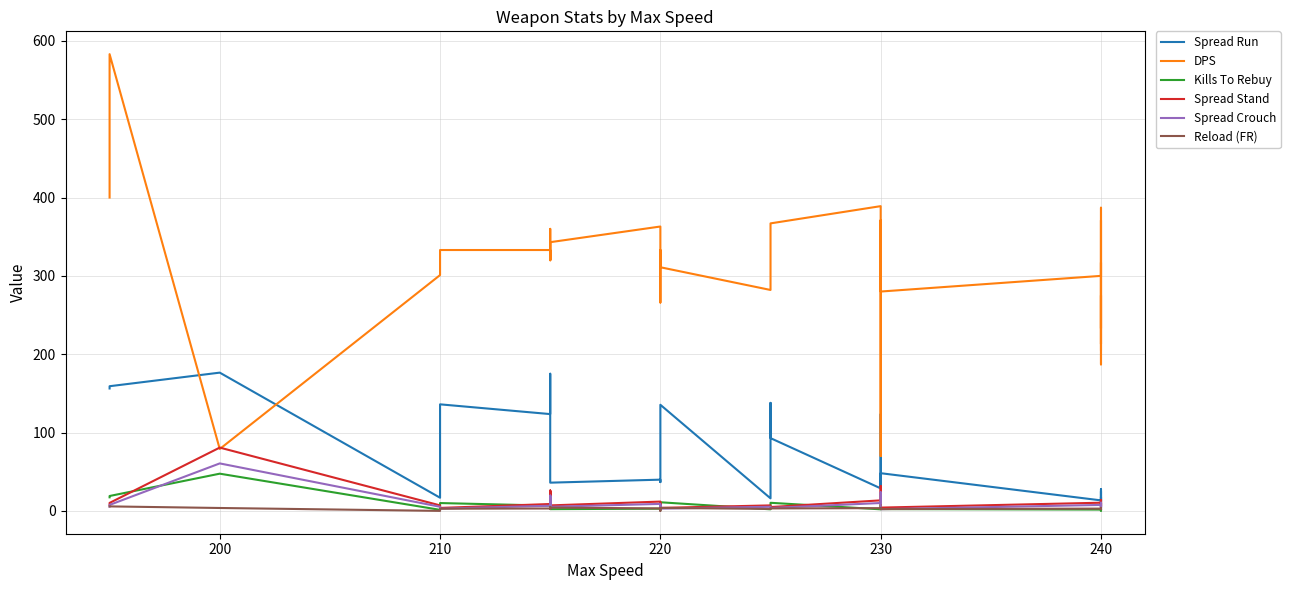

How many series are shown in this chart?

6